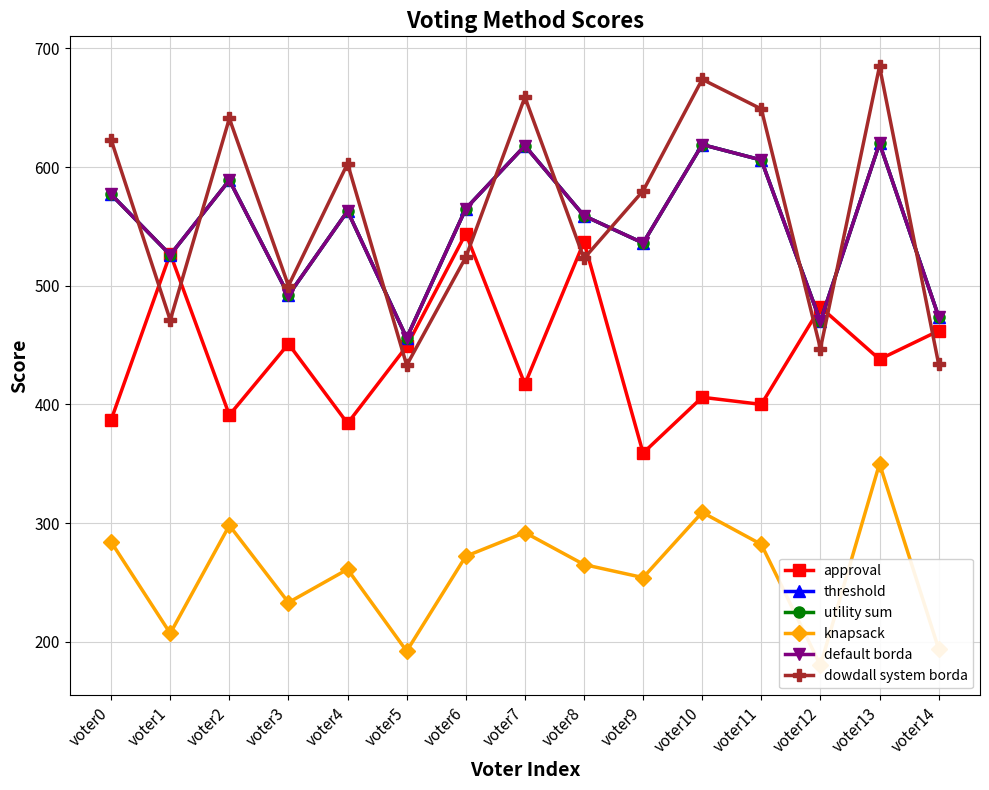

How many categories are shown in the chart?

15